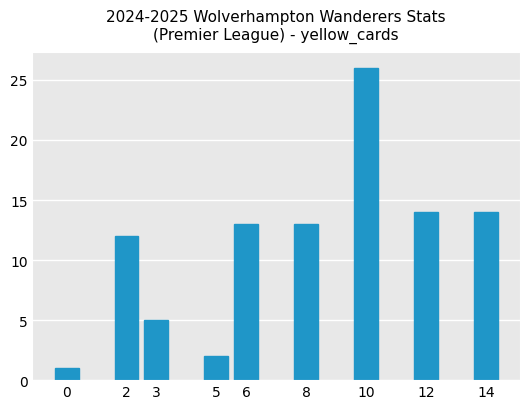

What is the value of the 9th bar from the left?

14